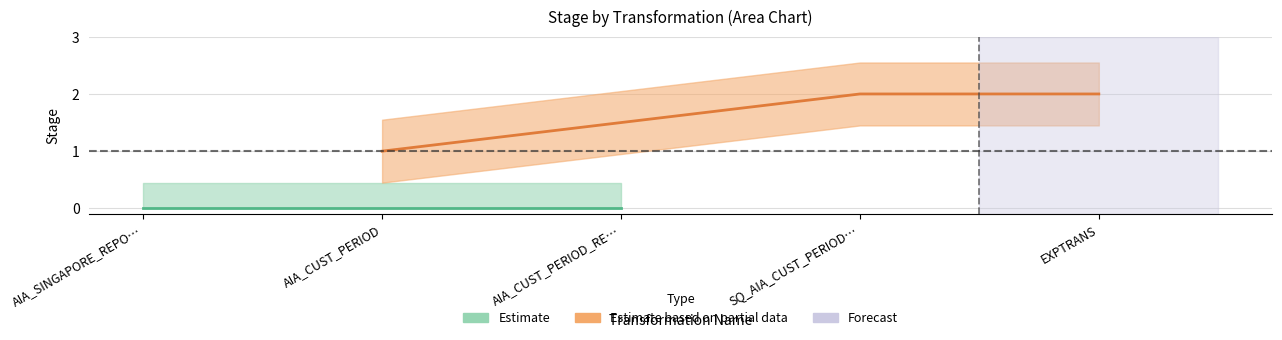

How many values in STAGE_mid are above zero?

3